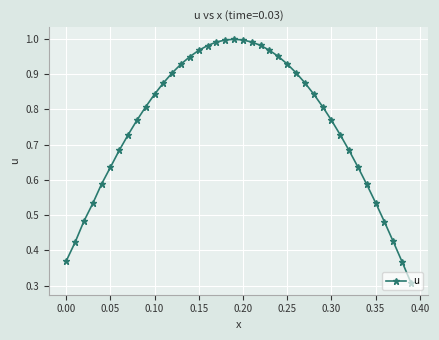

What is the value of the 38th point from the left?

0.4